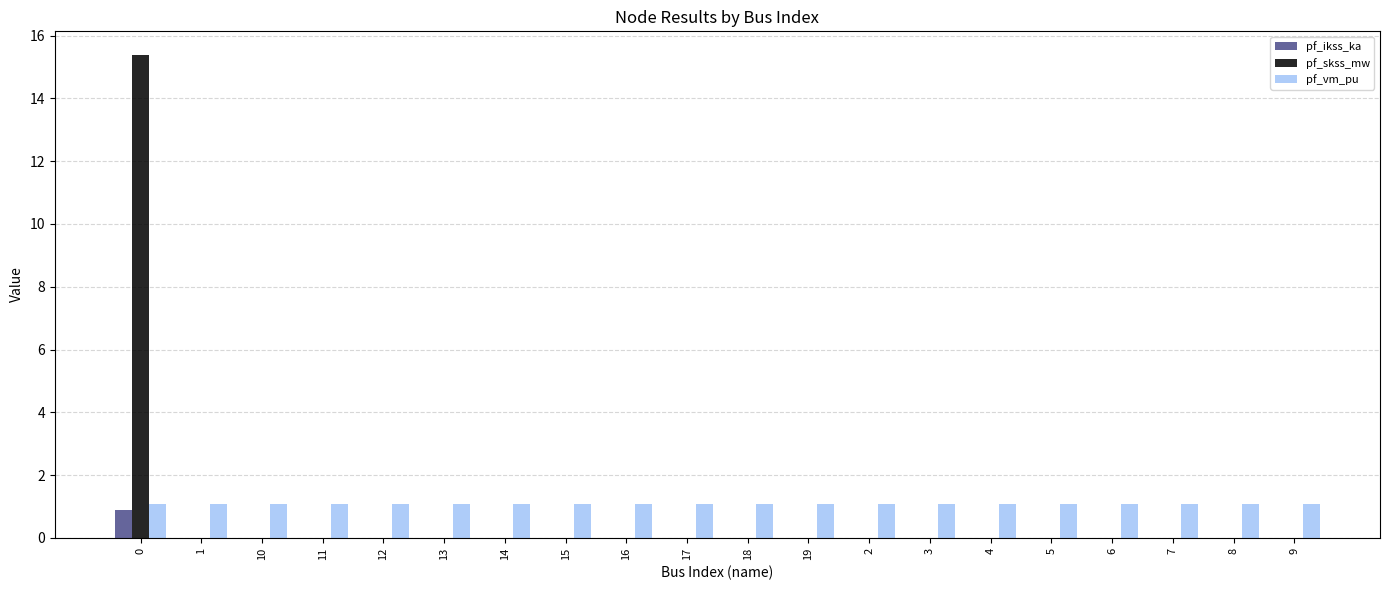

Reading left to right, transcribe all the data shown in this chart.

pf_ikss_ka: 0.9	0.0	0.0	0.0	0.0	0.0	0.0	0.0	0.0	0.0	0.0	0.0	0.0	0.0	0.0	0.0	0.0	0.0	0.0	0.0
pf_skss_mw: 15.4	0.0	0.0	0.0	0.0	0.0	0.0	0.0	0.0	0.0	0.0	0.0	0.0	0.0	0.0	0.0	0.0	0.0	0.0	0.0
pf_vm_pu: 1.1	1.1	1.1	1.1	1.1	1.1	1.1	1.1	1.1	1.1	1.1	1.1	1.1	1.1	1.1	1.1	1.1	1.1	1.1	1.1